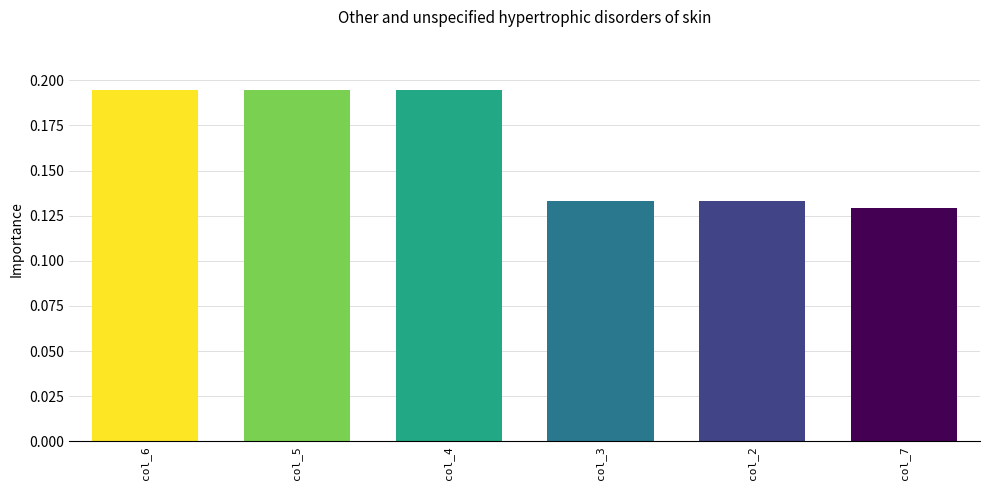

Does the chart contain any negative values?

No